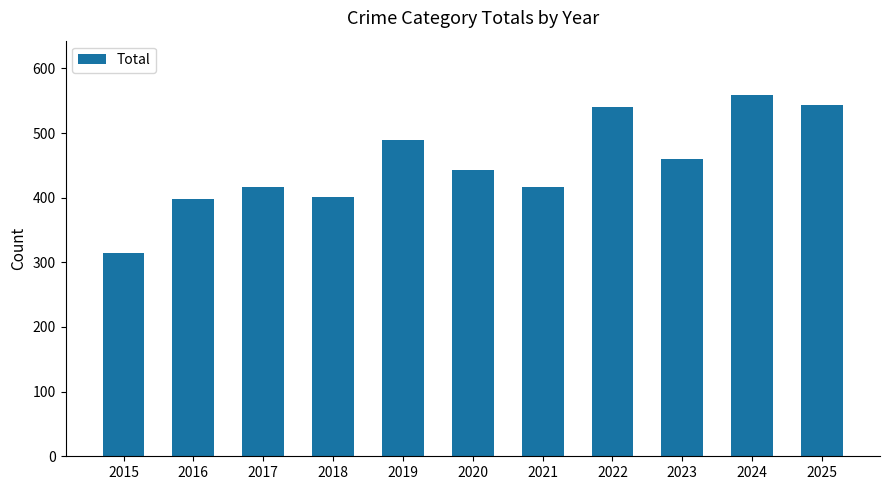

What is the value of the 3rd bar from the left?

416